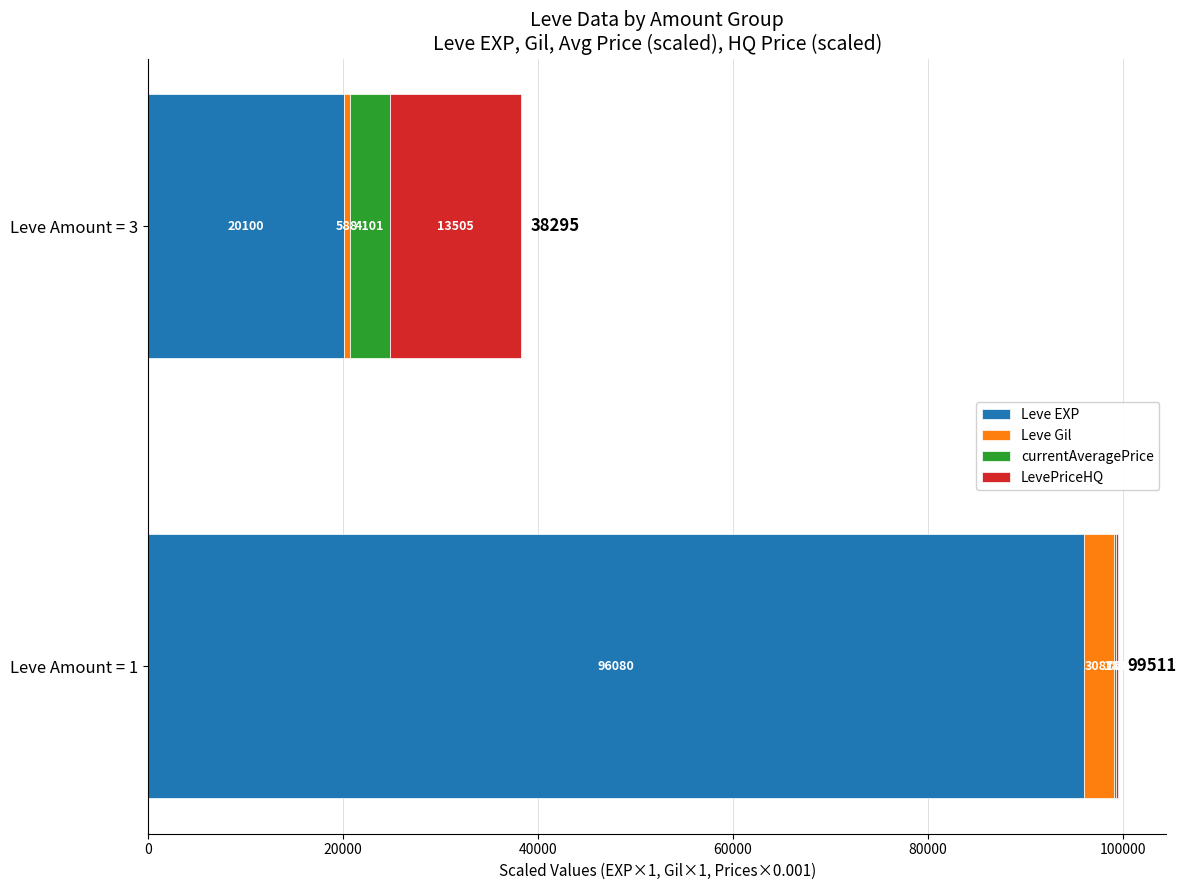

The value of Leve EXP at Leve Amount = 1 is 96080.0. True or false?

True